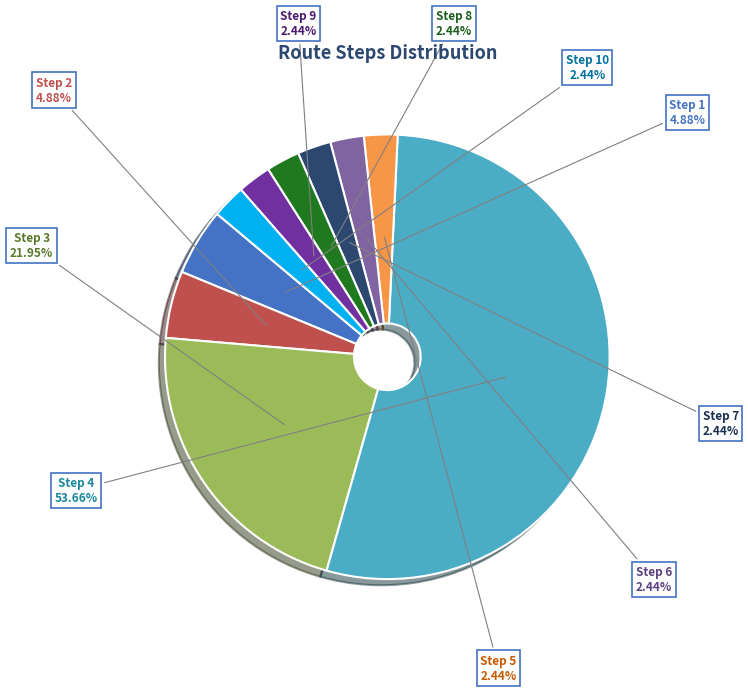

Do Step 3 and Step 8 together represent more than half of the pie?

No